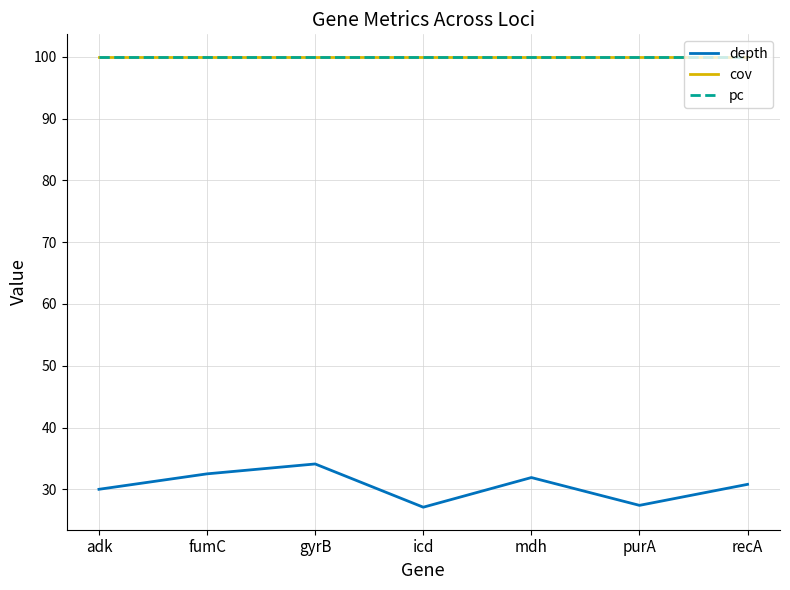

What is the value of the pc point at the 1st from the left?

100.0